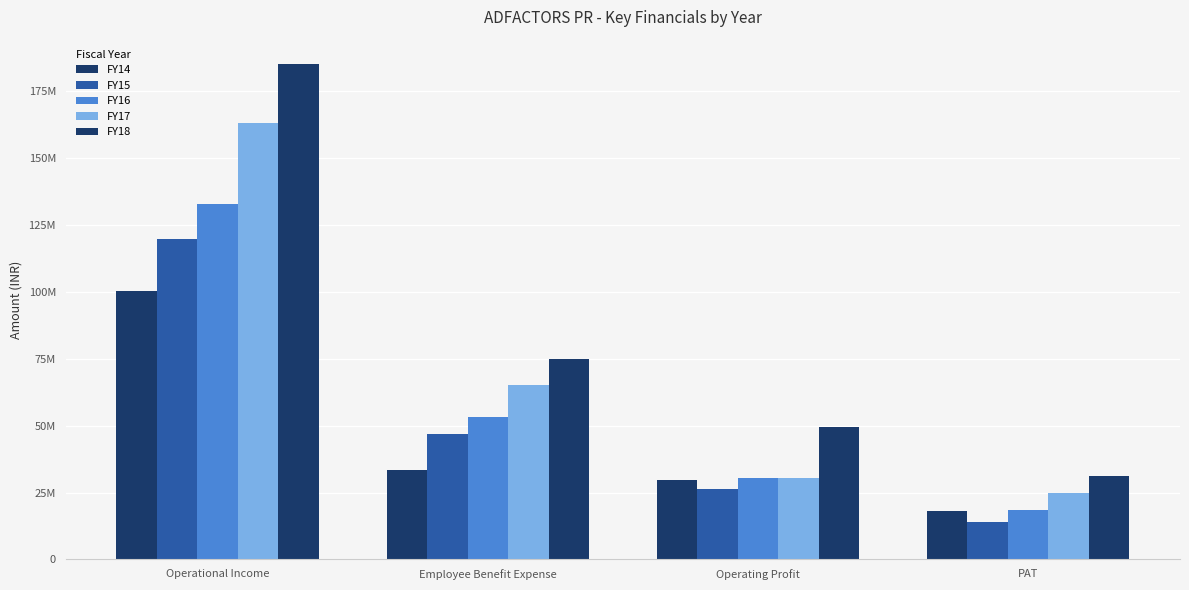

Does the chart contain stacked bars?

No